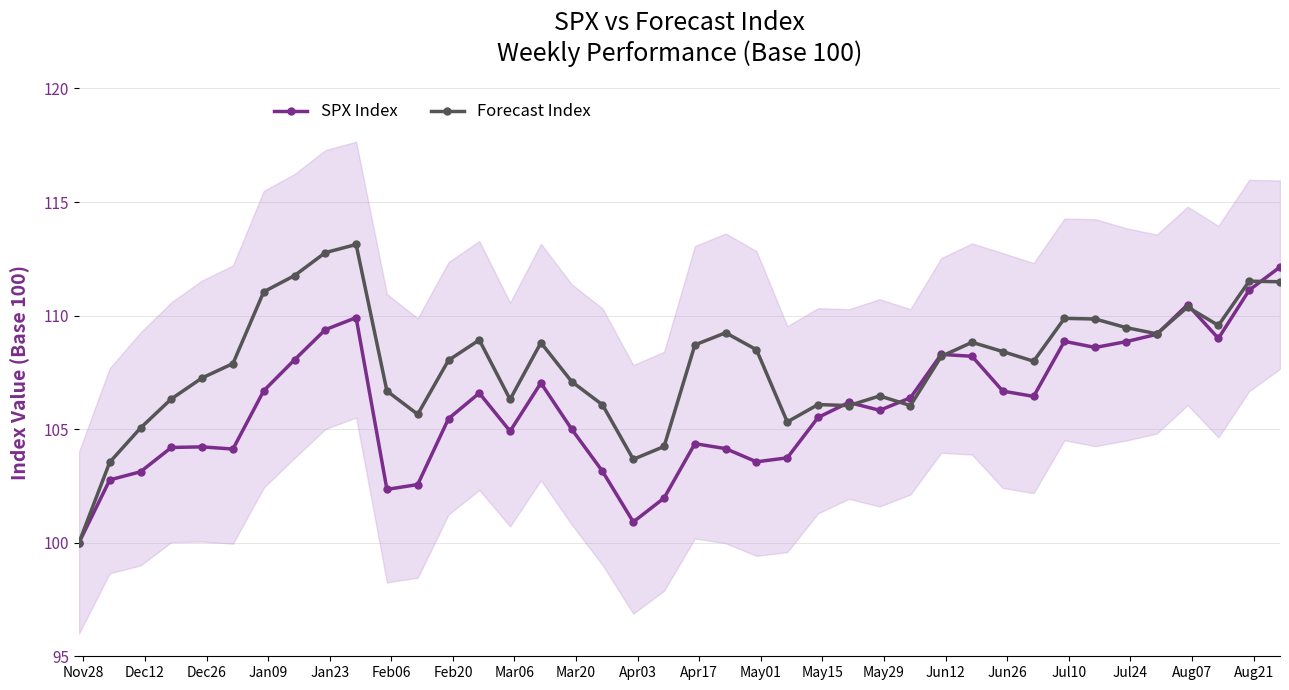

True or false: SPX Index has more than 1 interior local peaks.

True